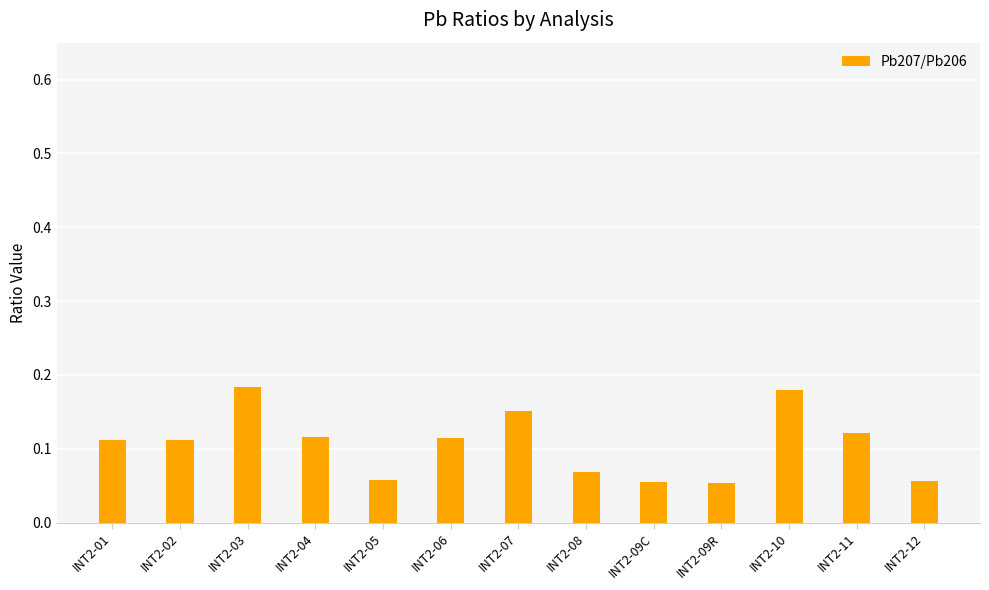

What is the sum of the values at INT2-04 and INT2-10?

0.3